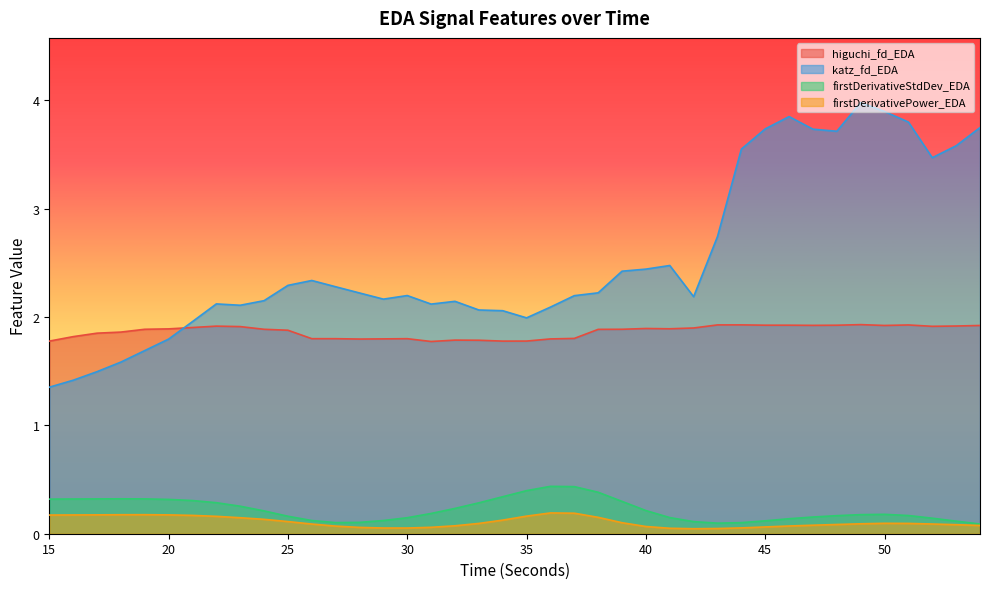

What are all the series names shown in the legend?

higuchi_fd_EDA, katz_fd_EDA, firstDerivativeStdDev_EDA, firstDerivativePower_EDA